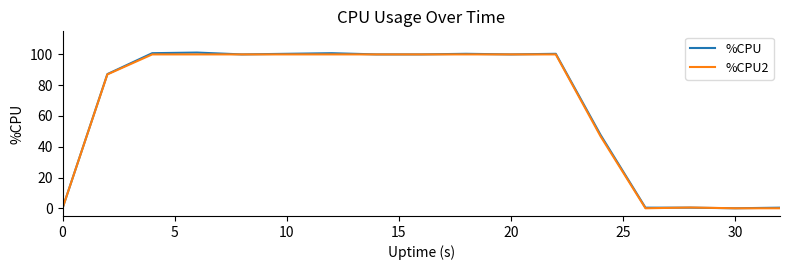

What is the maximum value for %CPU?

101.2